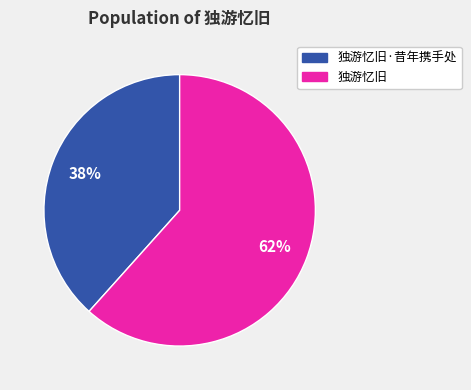

Which category has the smallest portion of the pie?

独游忆旧·昔年携手处